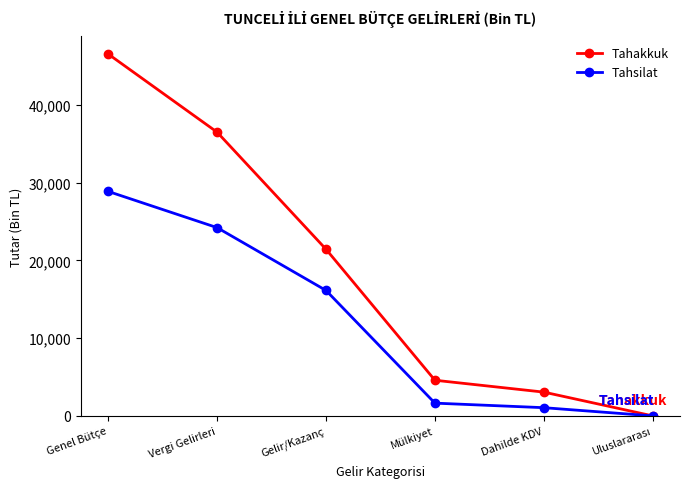

What is the difference between the maximum and minimum values in the Tahakkuk series?

46525